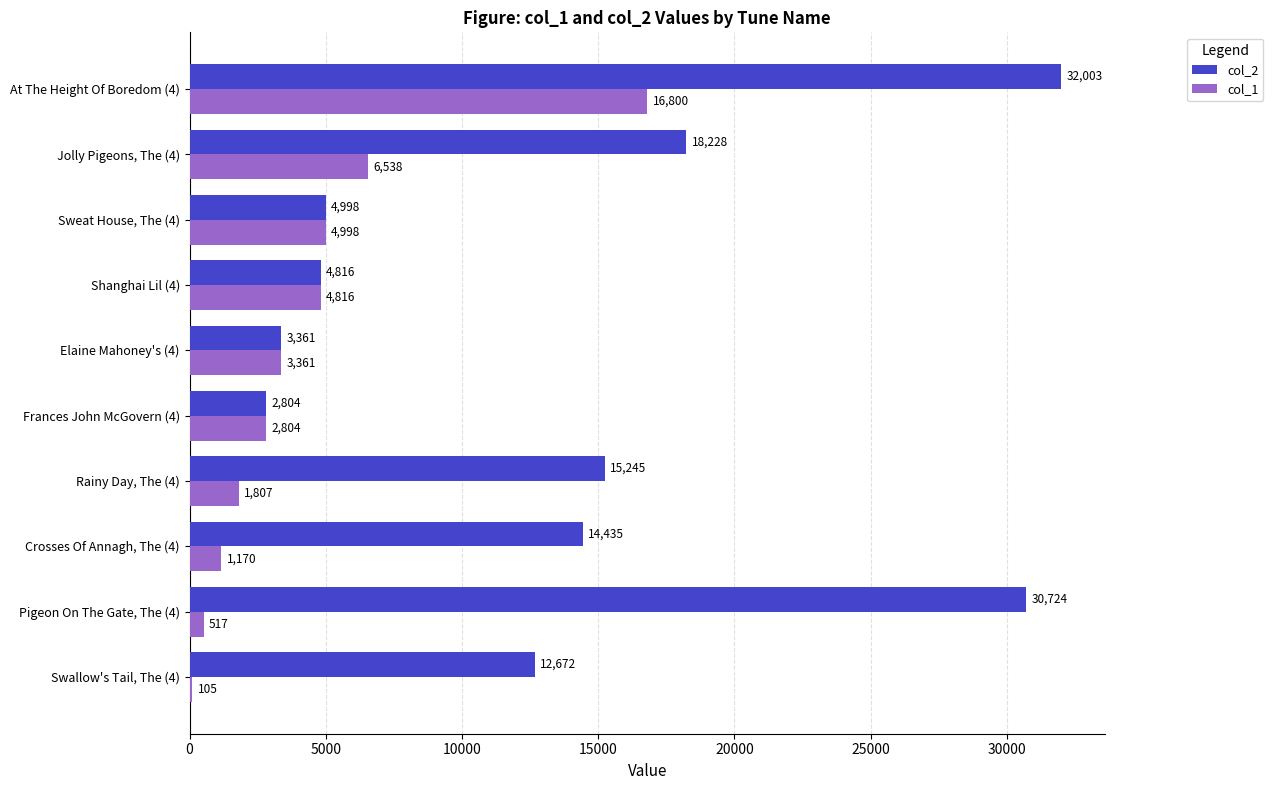

True or false: col_2 has a value of 2804 at Frances John McGovern (4).

True